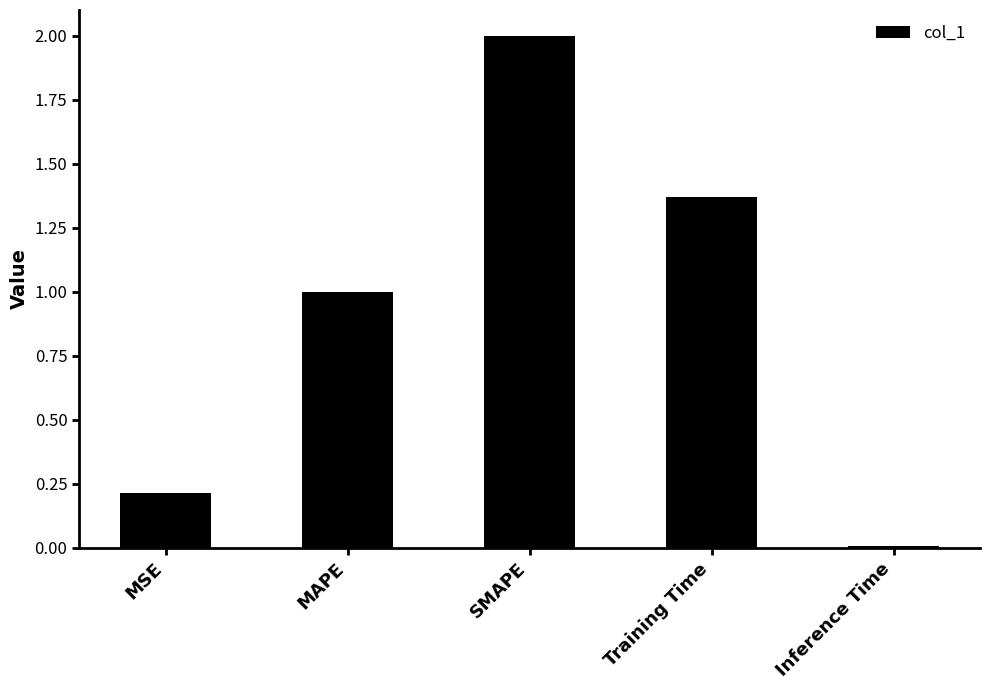

The chart shows a value of 0.3 at Training Time. True or false?

False